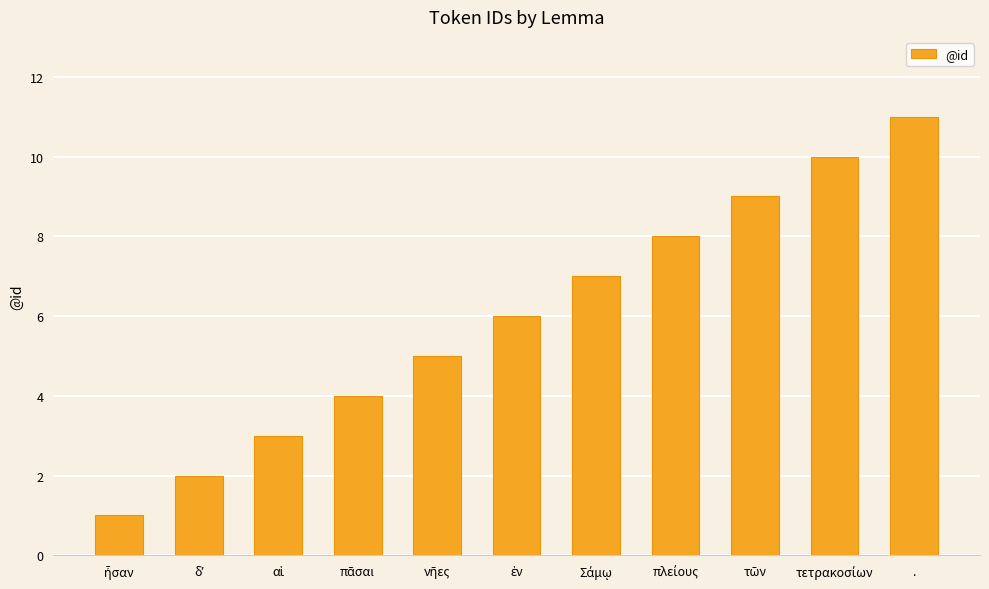

What is the average value?

6